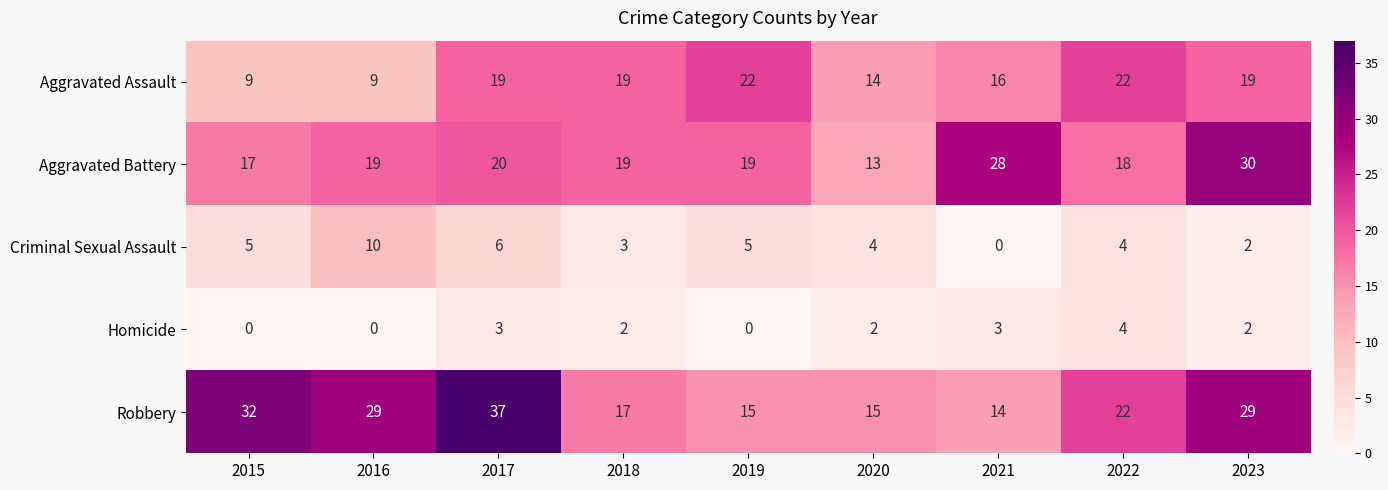

What is the sum of the Criminal Sexual Assault values at 2021 and 2017?

6